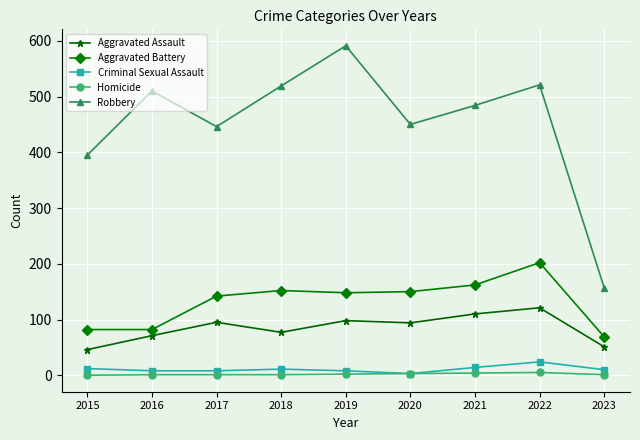

How many lines are shown in the chart?

5